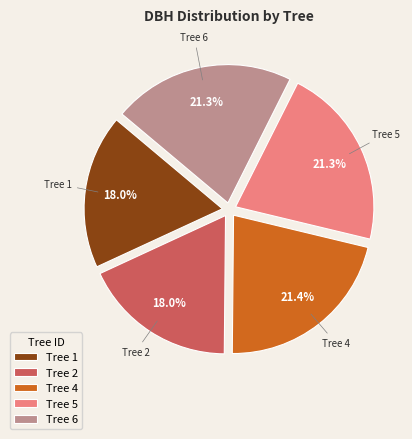

Is Tree 6 the majority of the pie?

No